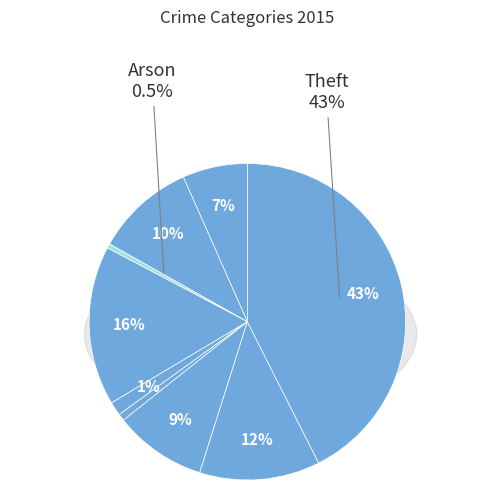

Which category has the smallest portion of the pie?

Arson